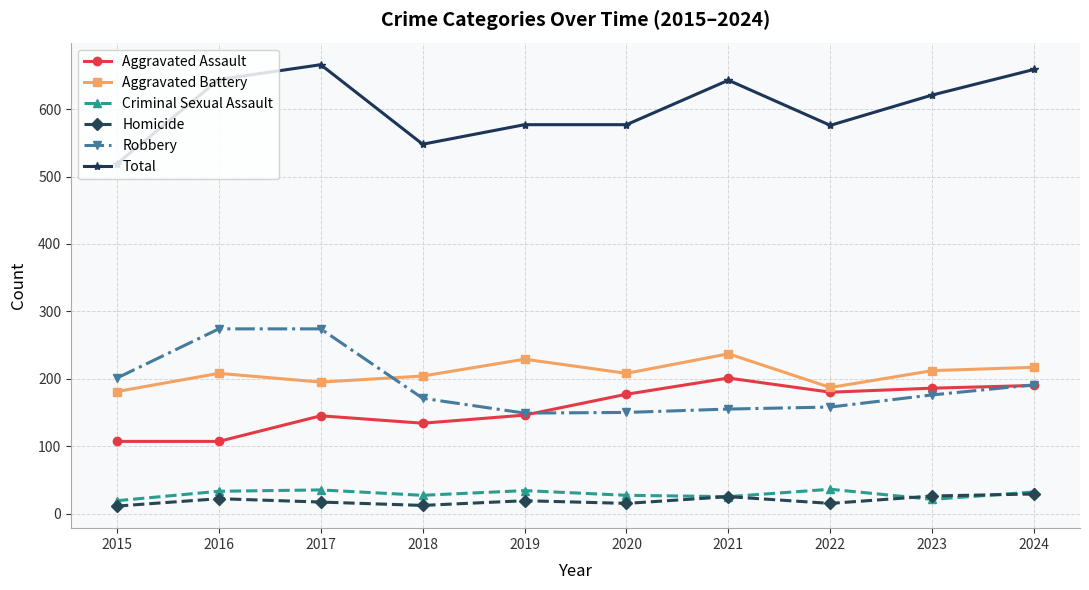

How many series are shown in this chart?

6